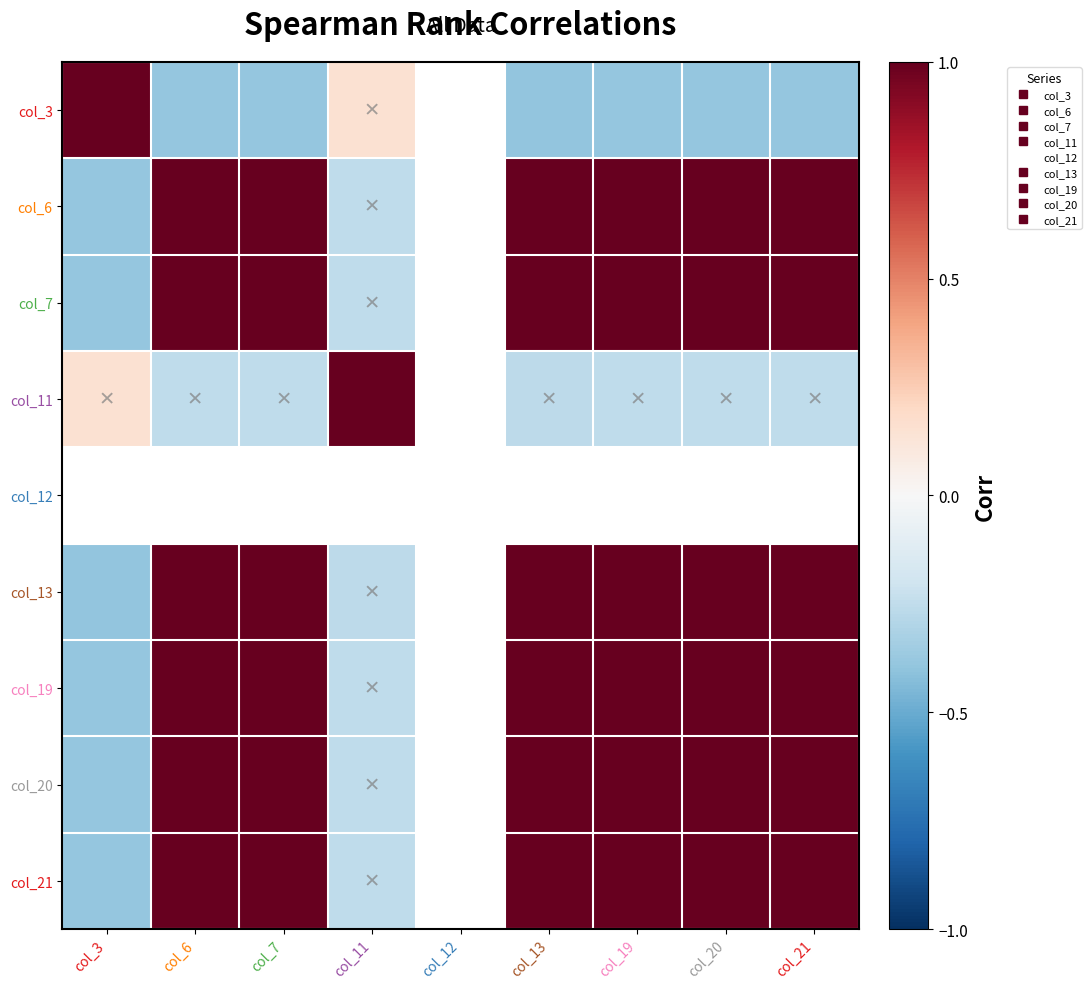

How many data points in col_3 are above 0?

2